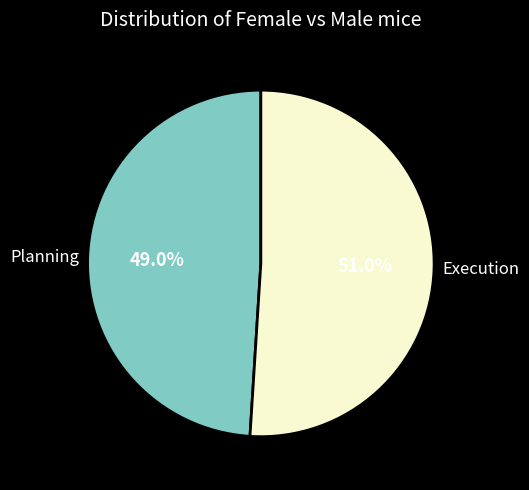

Which slice is the smallest?

Planning